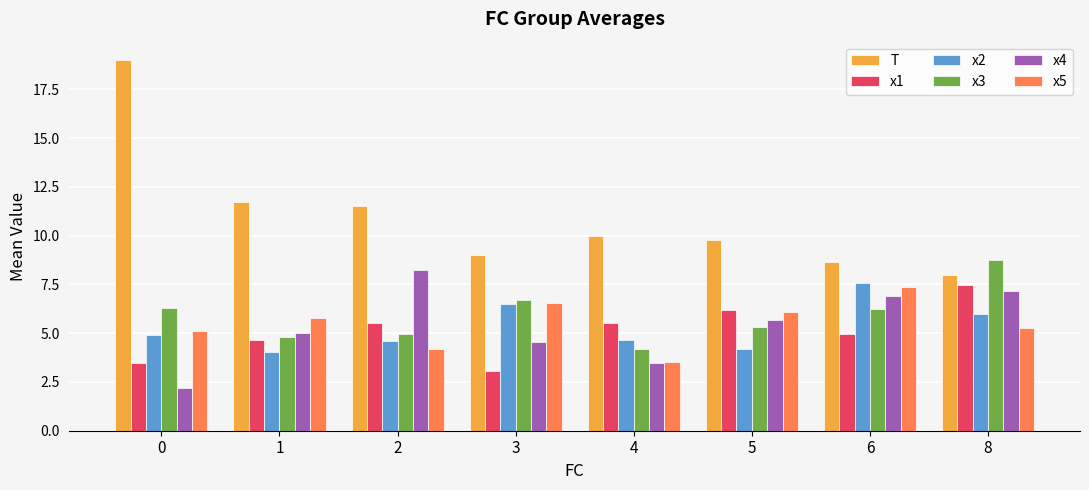

What is the difference between the highest and lowest values at 1?

7.7